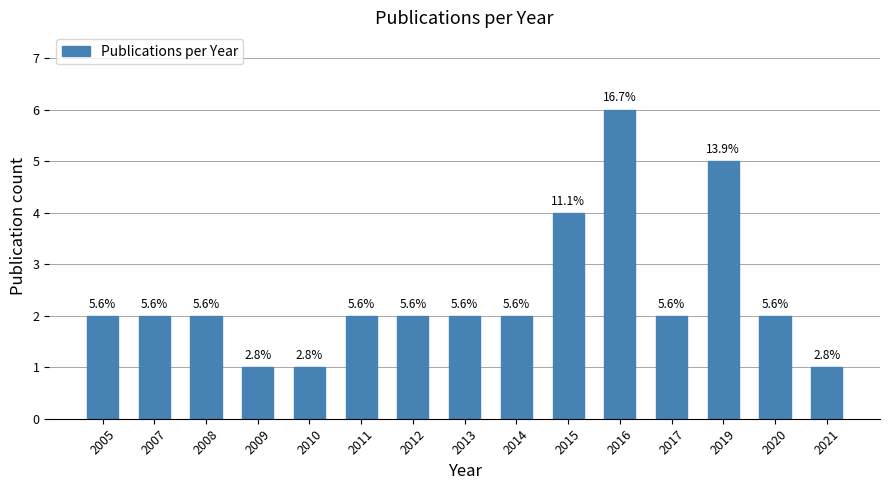

How many bars are there in total?

15